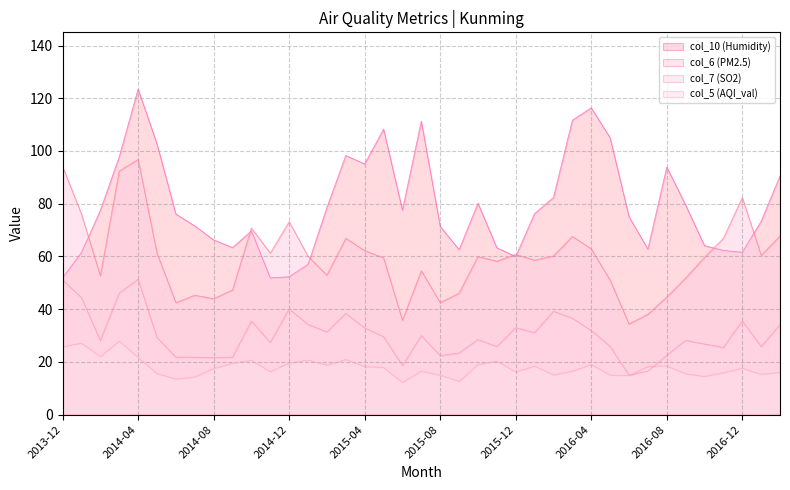

After their last crossing, which series has the higher values: col_5 or col_7?

col_5